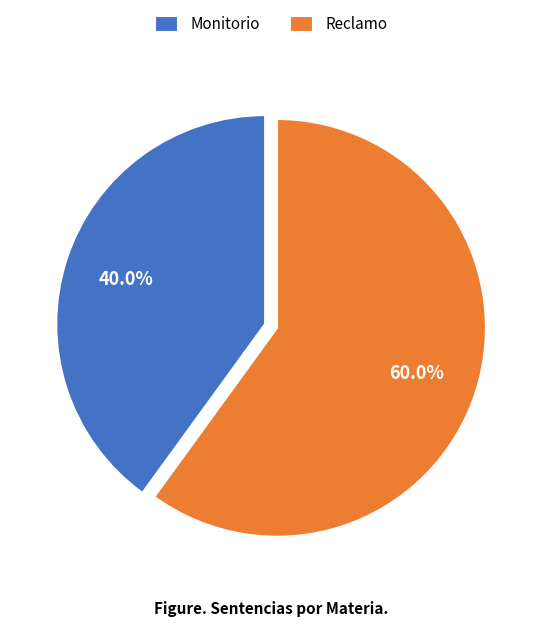

What is the ratio of the value at Monitorio to the value at Reclamo?

0.7